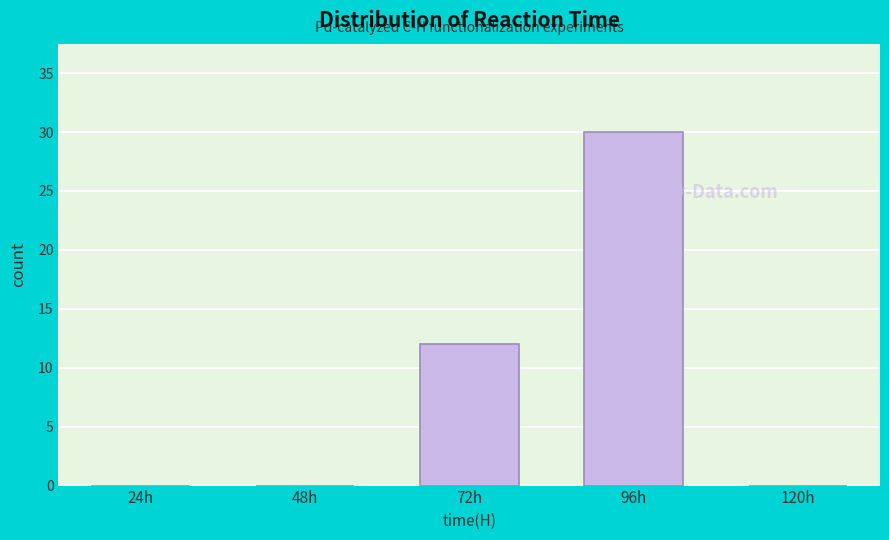

Reading left to right, what are all the values shown in this chart?

24h=0	48h=0	72h=12	96h=30	120h=0